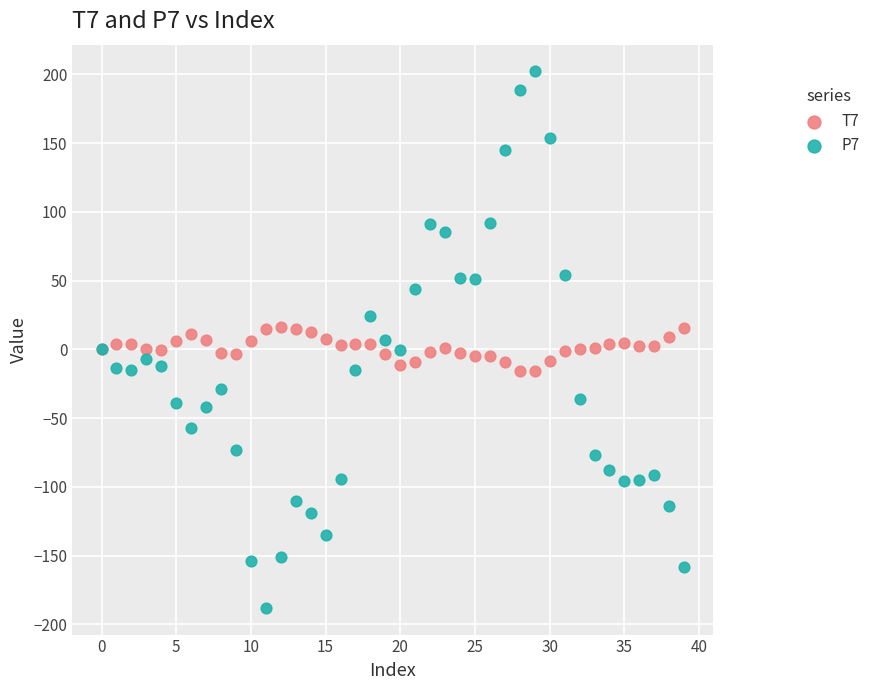

Which series contains the highest Y value?

P7